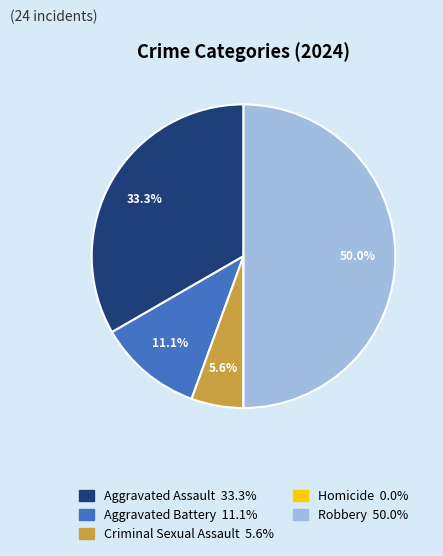

Do Aggravated Battery and Criminal Sexual Assault together represent more than half of the pie?

No